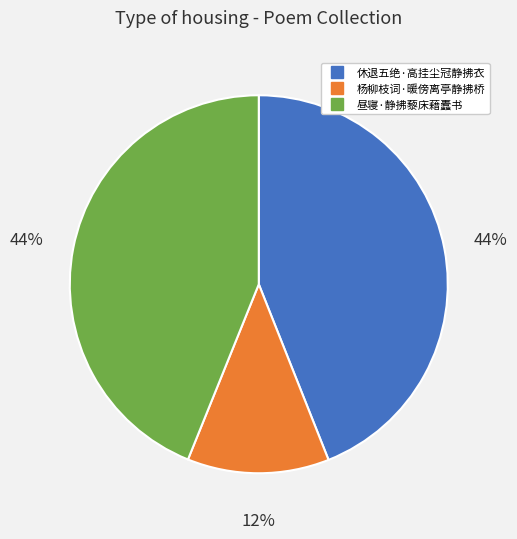

Is 杨柳枝词·暖傍离亭静拂桥 the majority of the pie?

No